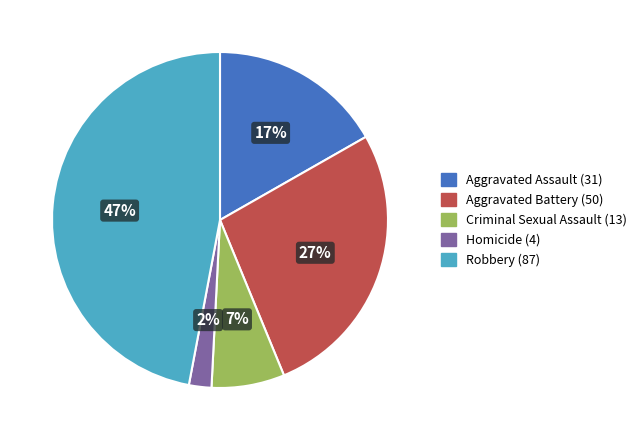

Do Aggravated Battery and Robbery together represent more than half of the pie?

Yes